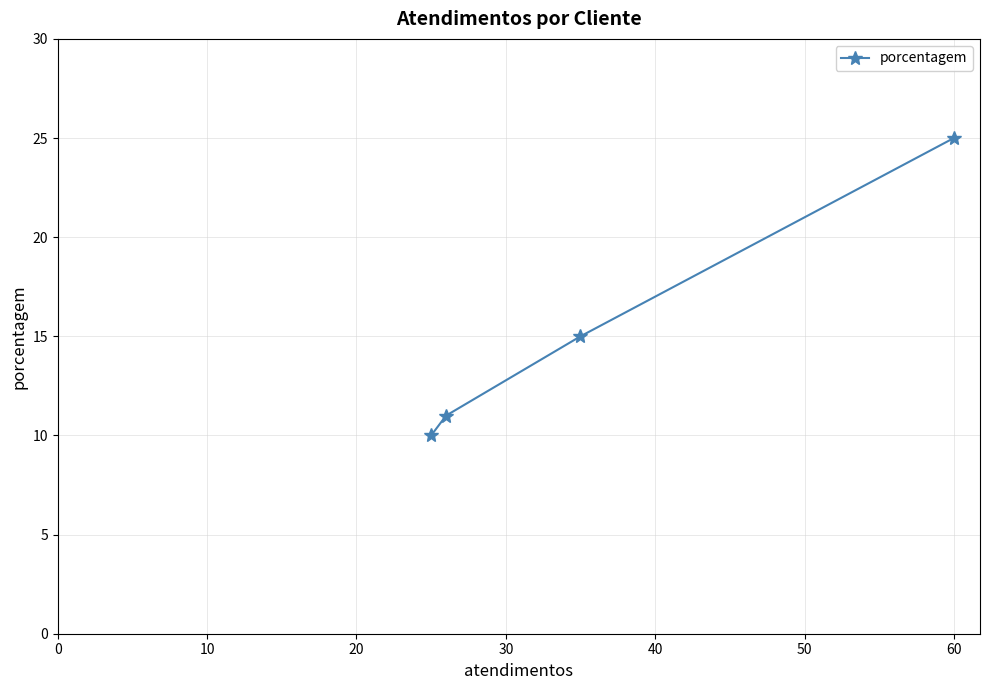

What is the average value?

15